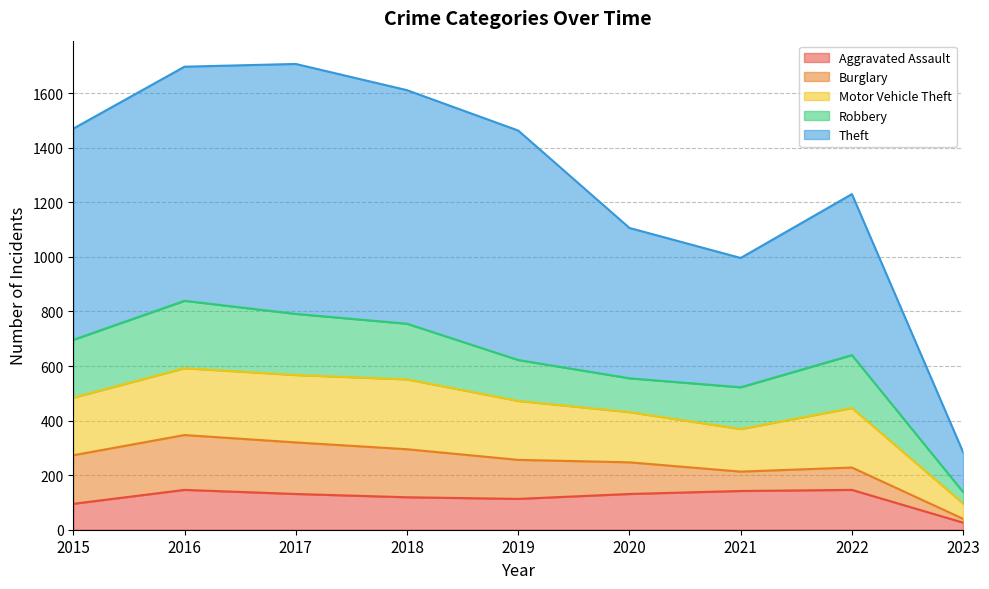

Where is the first local maximum for Theft?

2017